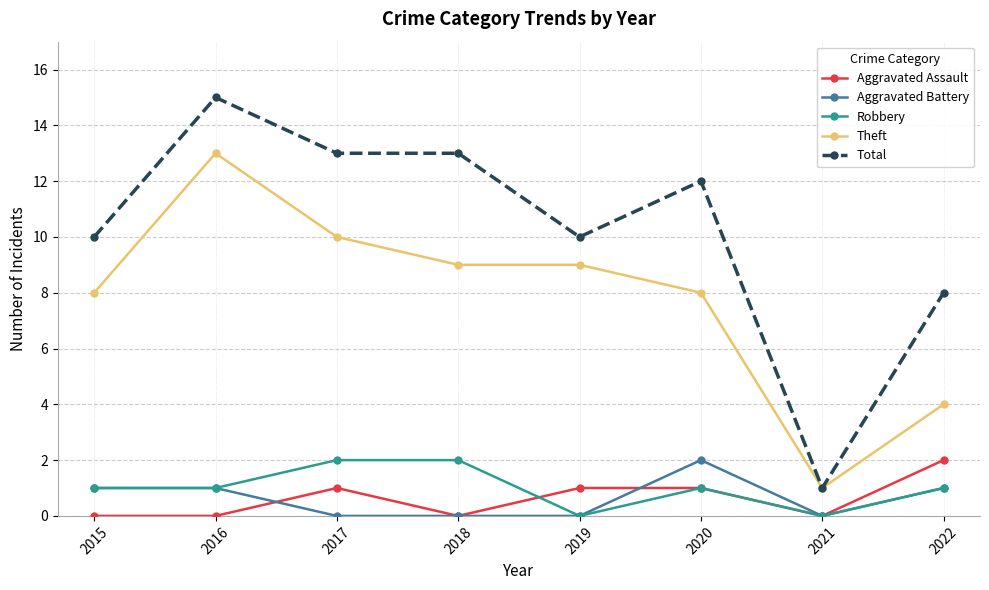

Where does the Theft series first go above 9?

2016